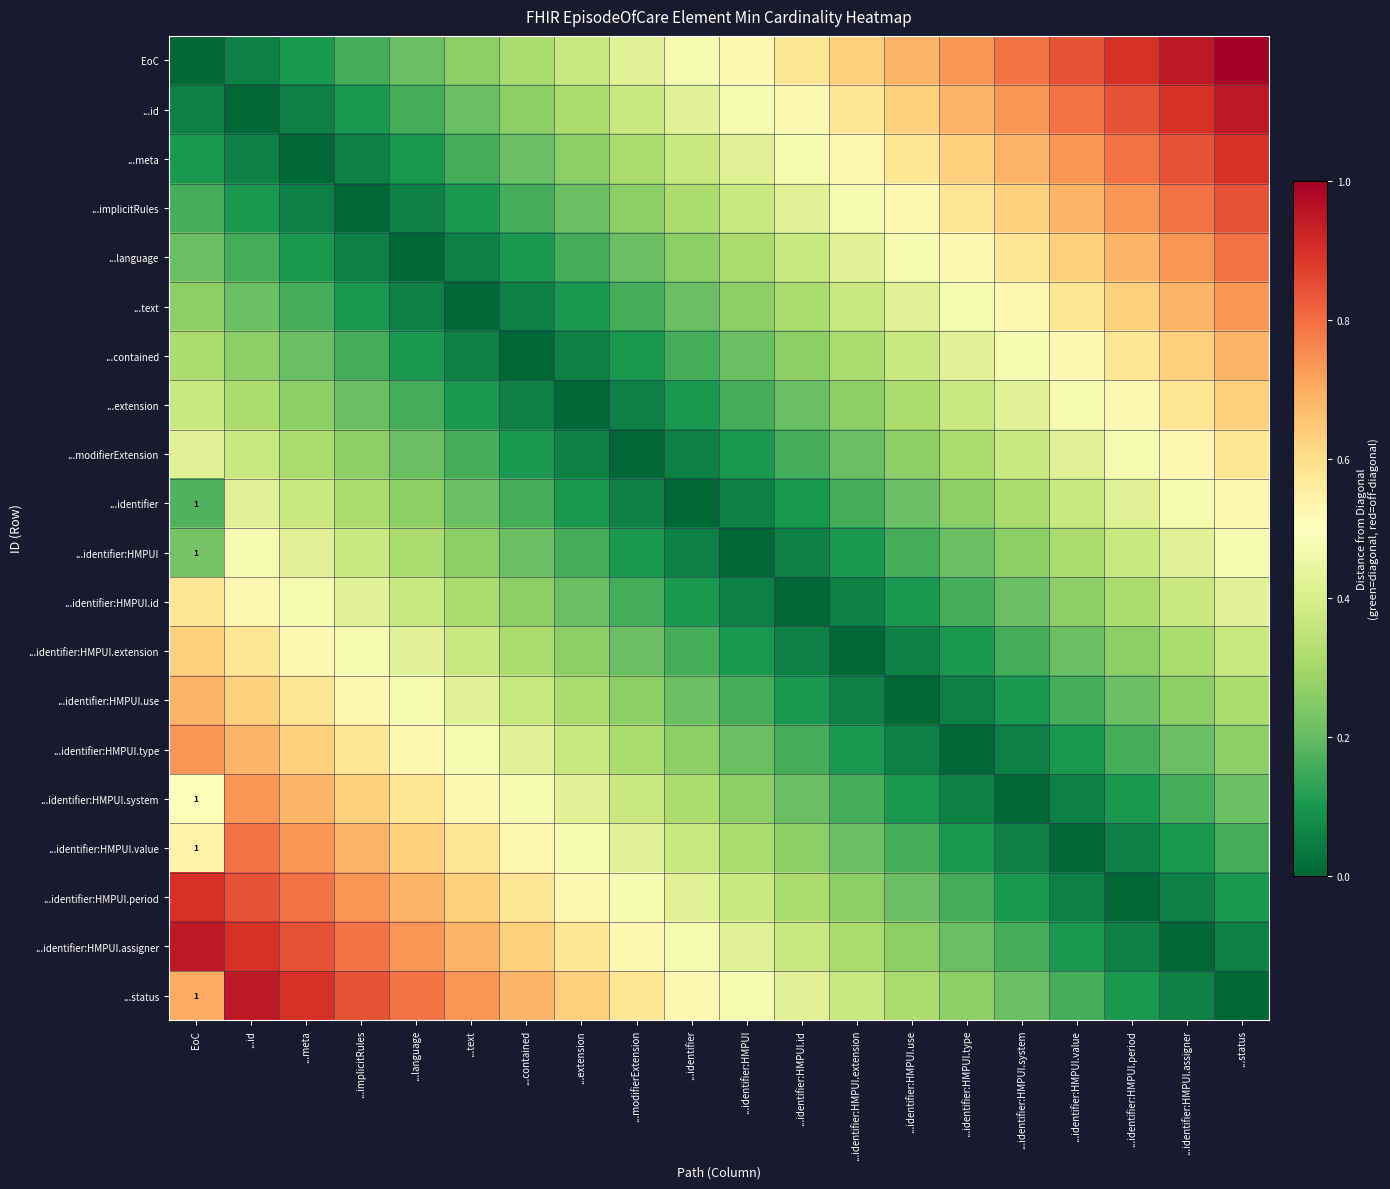

At how many categories does at least one series exceed 0?

20